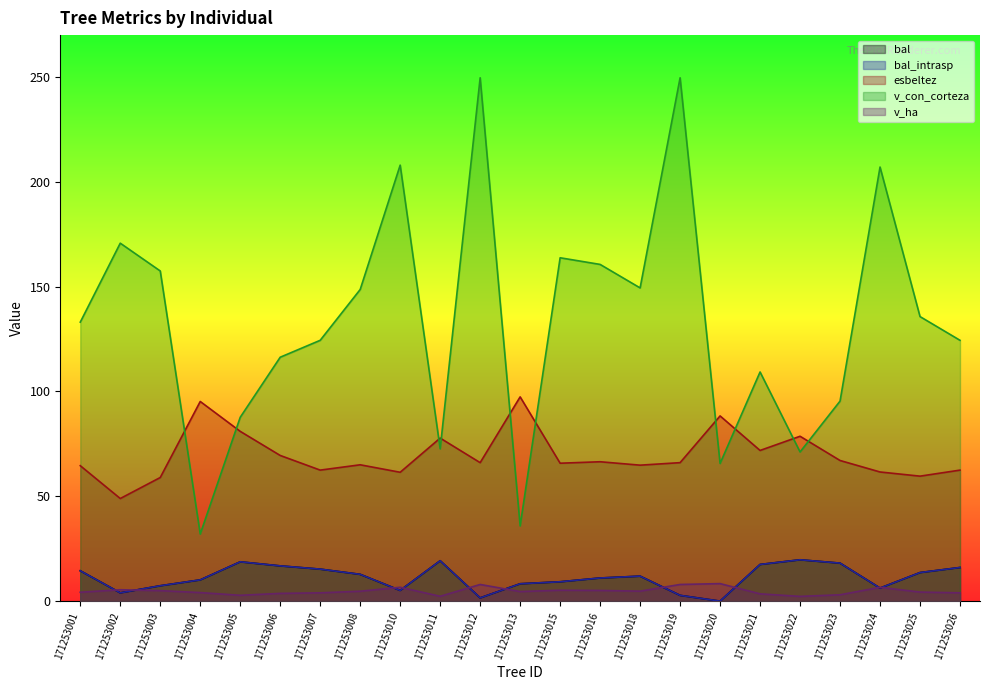

The v_con_corteza series shows 145.5 at 171253023. True or false?

False